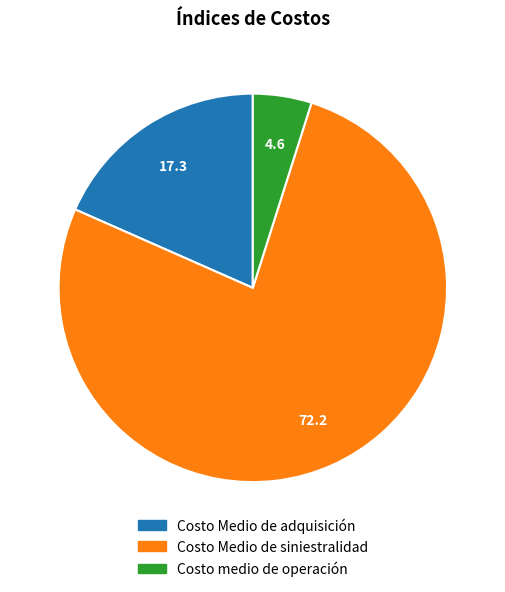

True or false: Costo Medio de siniestralidad accounts for 67% of the total.

False